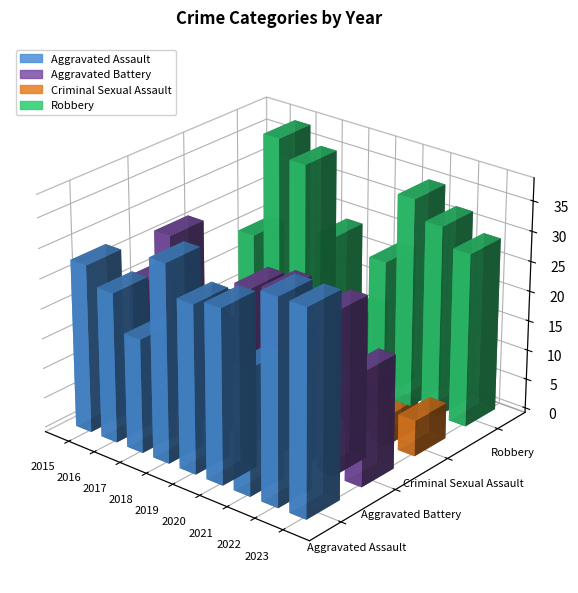

How many categories are shown in the chart?

9